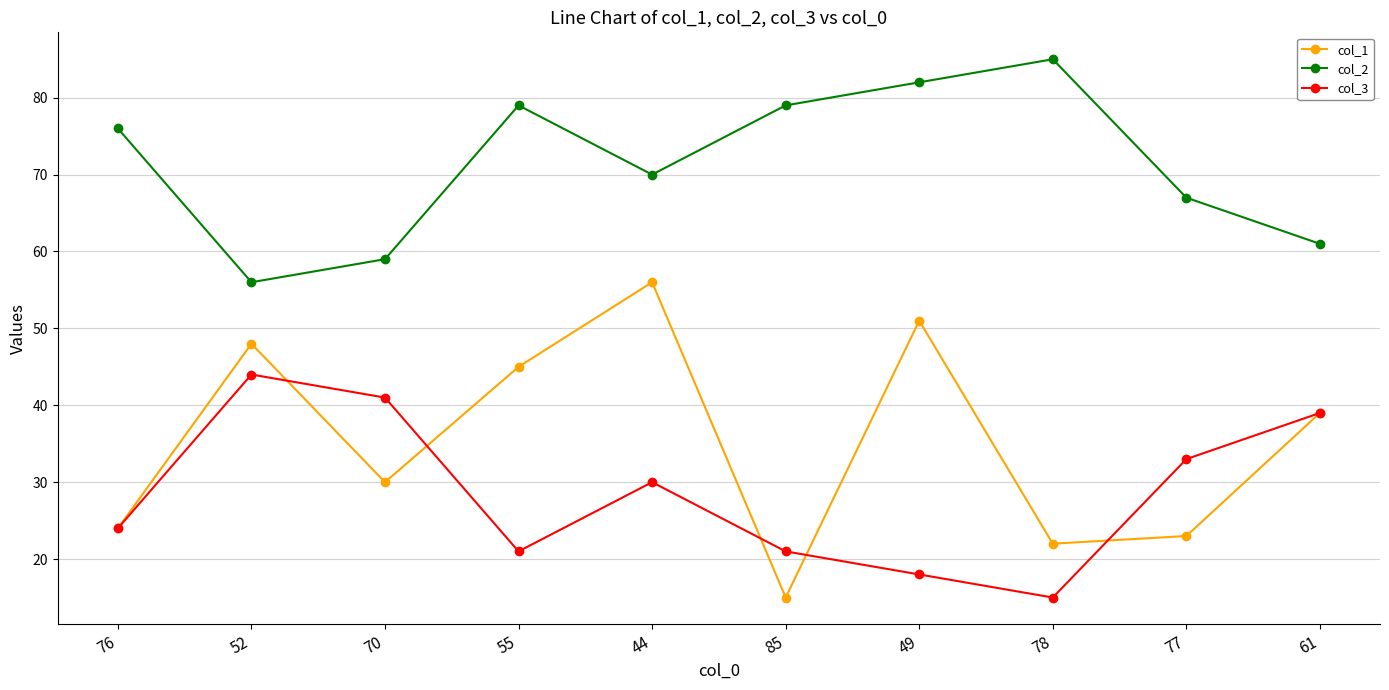

What are all the series names shown in the legend?

col_1, col_2, col_3